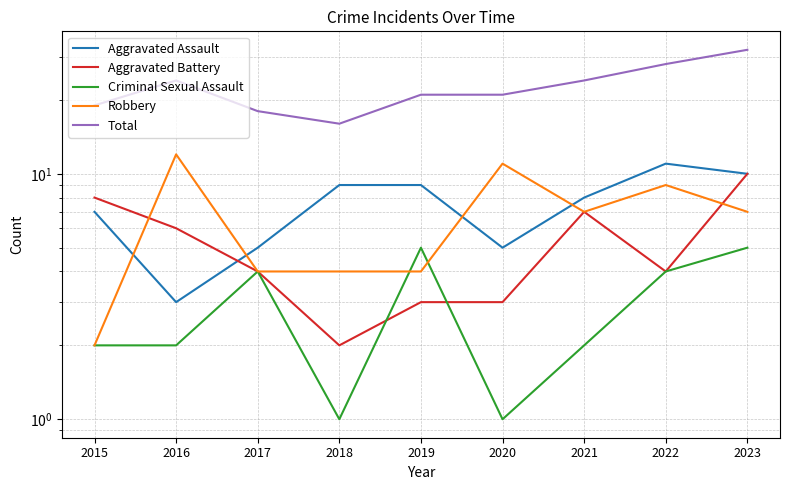

How many distinct data groups are displayed?

5